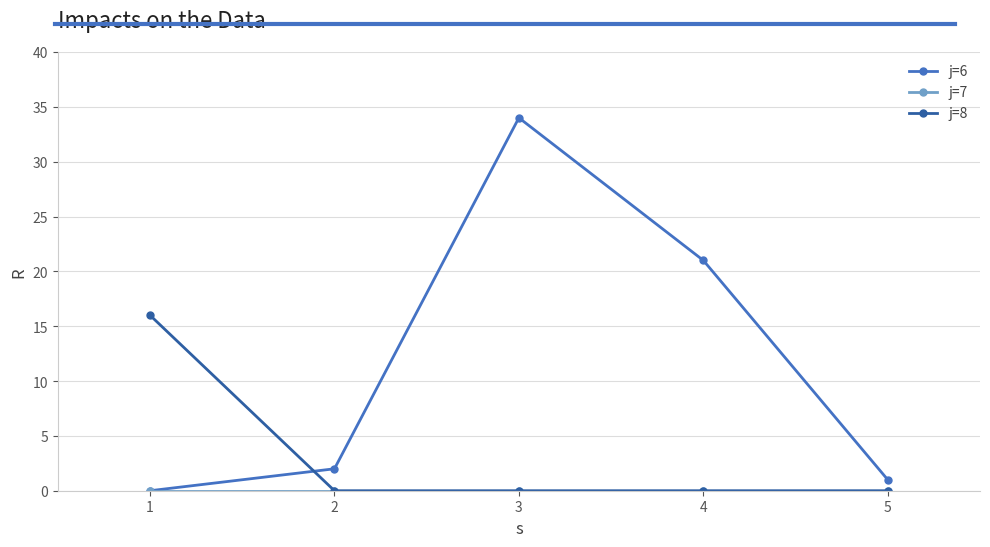

Count the number of categories in the chart.

5